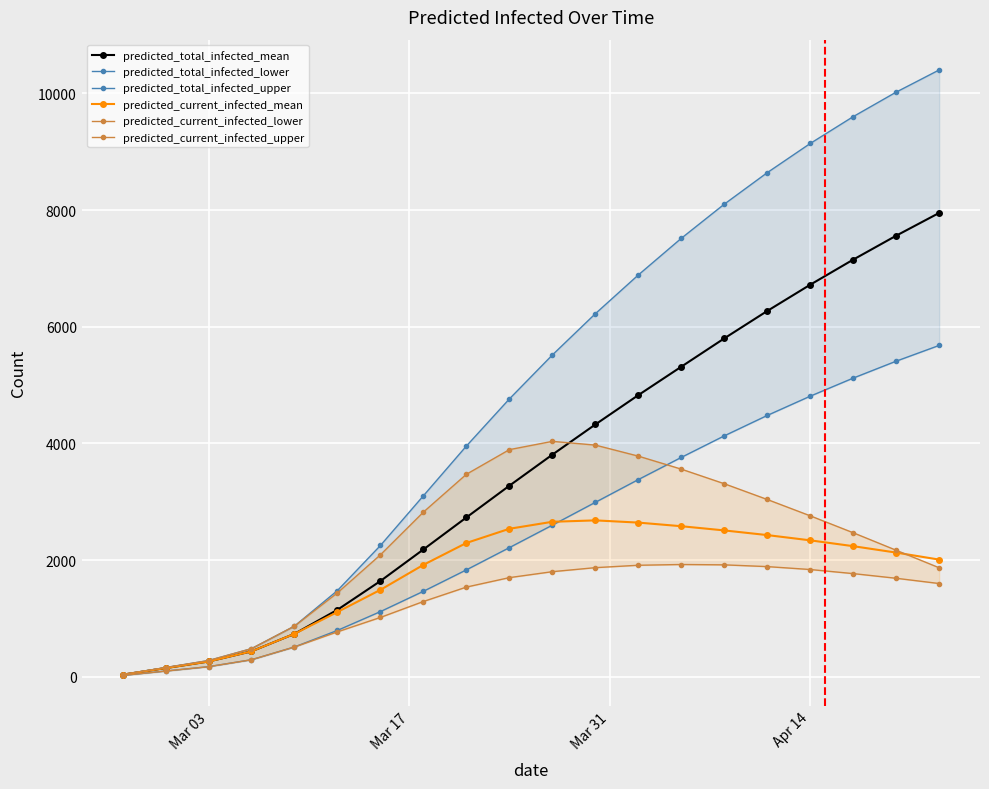

What is the highest value of the predicted_current_infected_mean series?

2682